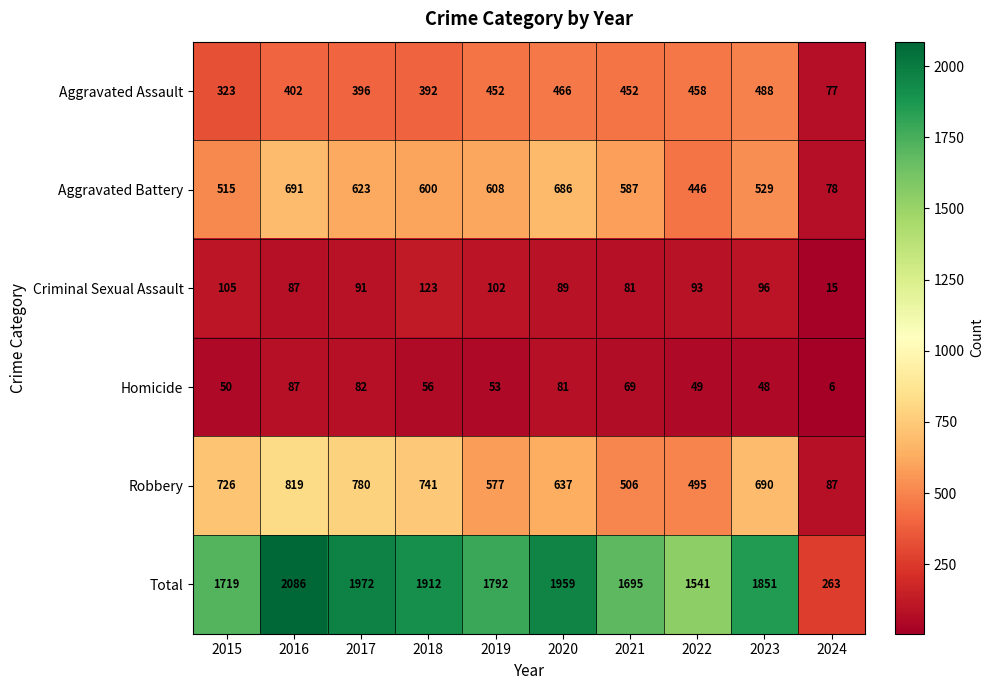

At which category is the sum across all series the highest?

2016